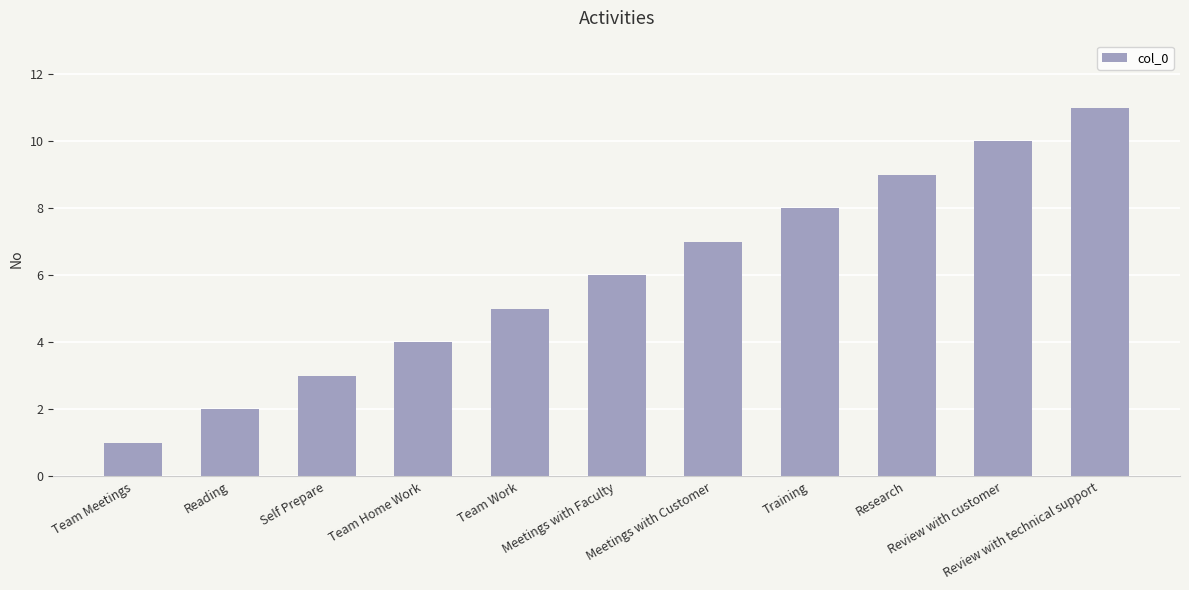

True or false: the data shows 2 at Reading.

True